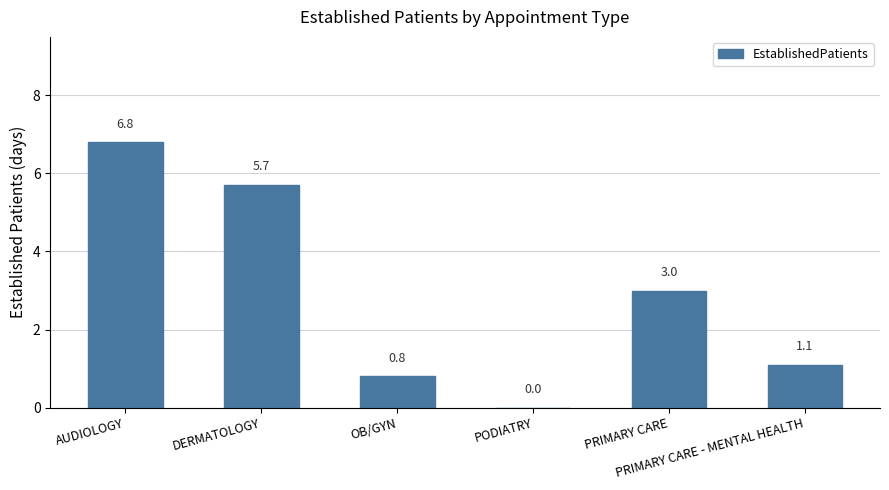

What is the sum of all values?

17.4